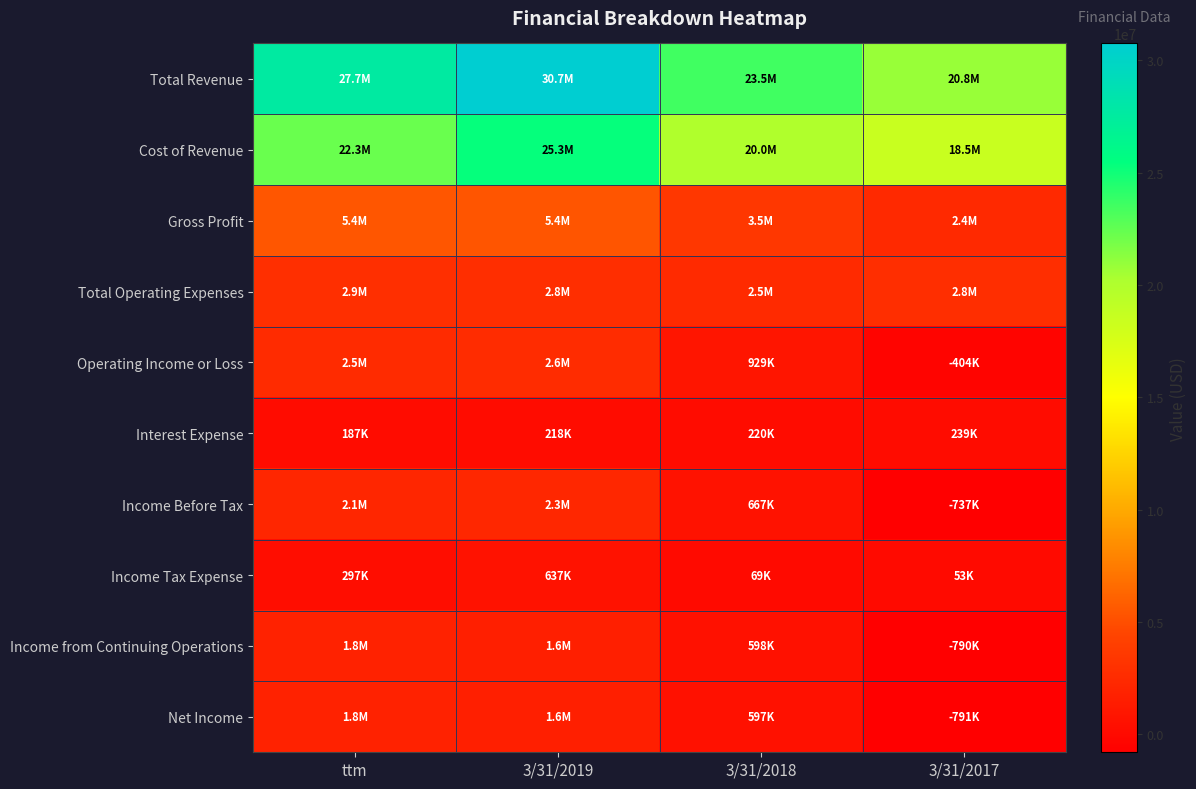

Reading right to left, extract all data points from this chart.

Total Revenue: 3/31/2017=20846000	3/31/2018=23479000	3/31/2019=30747000	ttm=27725000
Cost of Revenue: 3/31/2017=18485000	3/31/2018=20022000	3/31/2019=25317000	ttm=22281000
Gross Profit: 3/31/2017=2360000	3/31/2018=3457000	3/31/2019=5429000	ttm=5443000
Total Operating Expenses: 3/31/2017=2765000	3/31/2018=2528000	3/31/2019=2829000	ttm=2902000
Operating Income or Loss: 3/31/2017=-404000	3/31/2018=929000	3/31/2019=2600000	ttm=2541000
Interest Expense: 3/31/2017=239000	3/31/2018=220000	3/31/2019=218000	ttm=187000
Income Before Tax: 3/31/2017=-737000	3/31/2018=667000	3/31/2019=2254000	ttm=2126000
Income Tax Expense: 3/31/2017=53000	3/31/2018=69000	3/31/2019=637000	ttm=297000
Income from Continuing Operations: 3/31/2017=-790000	3/31/2018=598000	3/31/2019=1617000	ttm=1829000
Net Income: 3/31/2017=-791000	3/31/2018=597000	3/31/2019=1616000	ttm=1828000